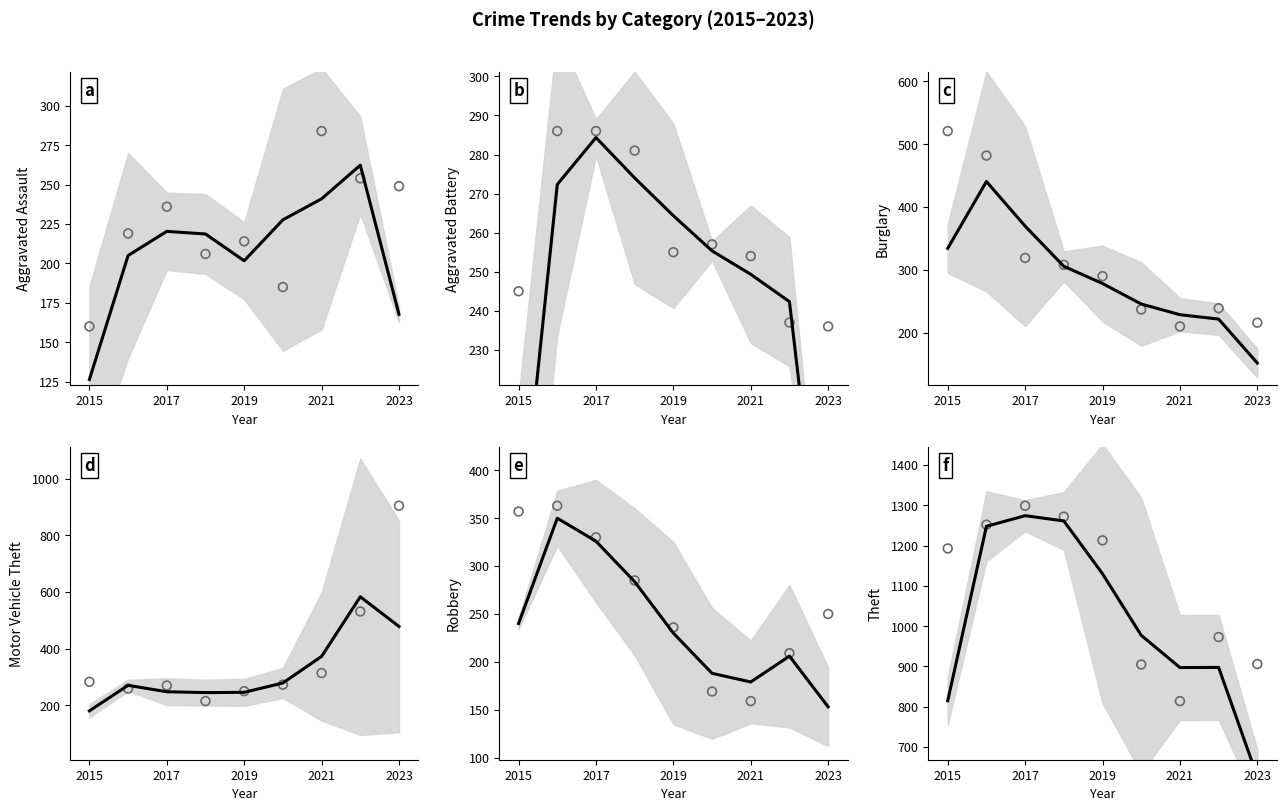

Which series reaches the maximum Y coordinate?

Theft